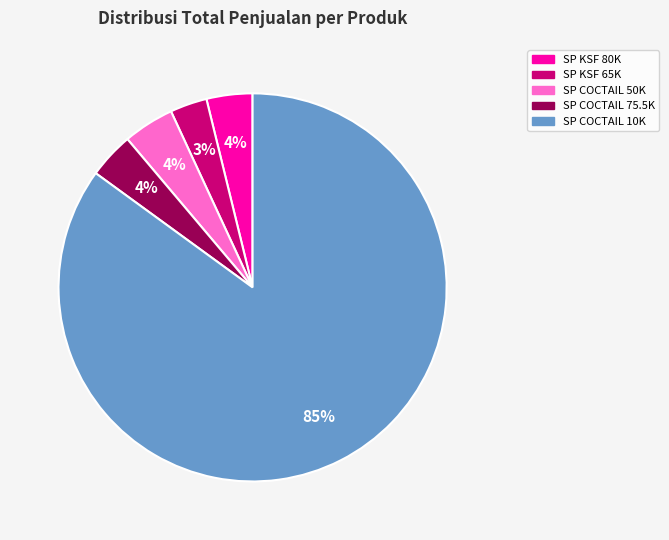

To the nearest percent, what is the average slice percentage?

20%